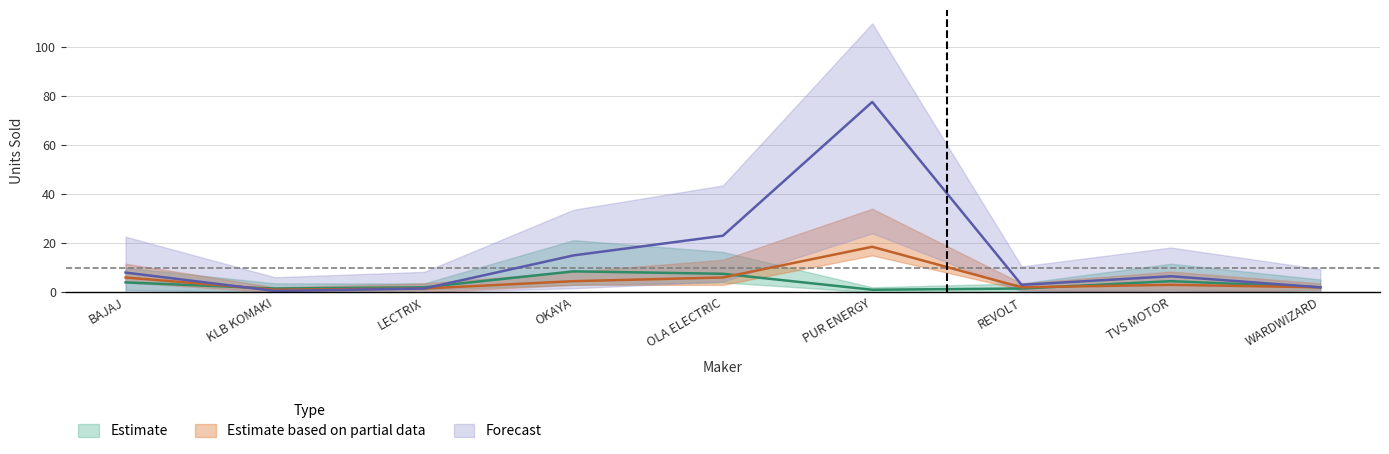

At which label is APR closest to 7?

BAJAJ